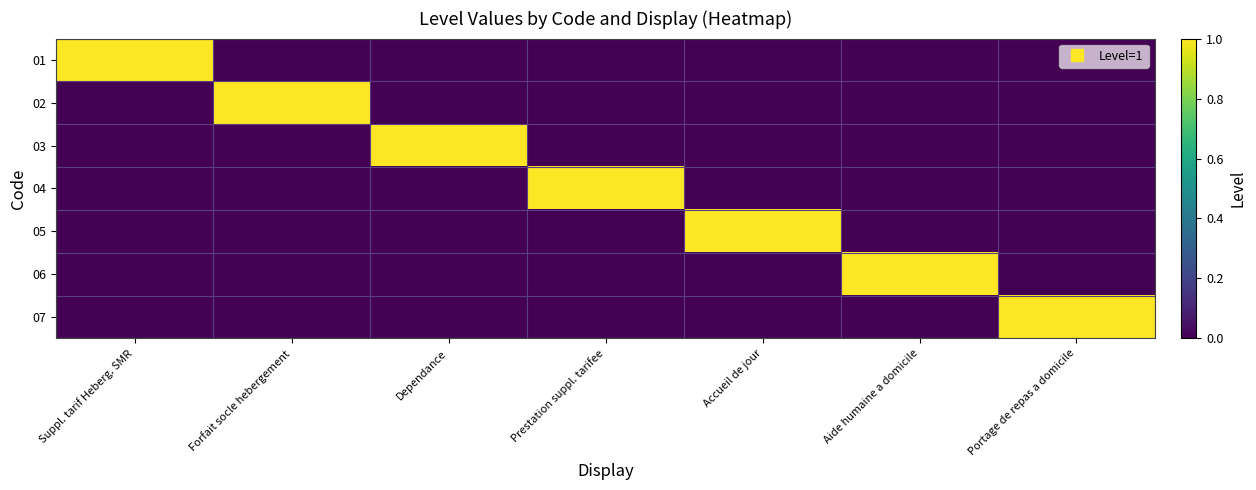

Which series has the largest total across all categories?

01